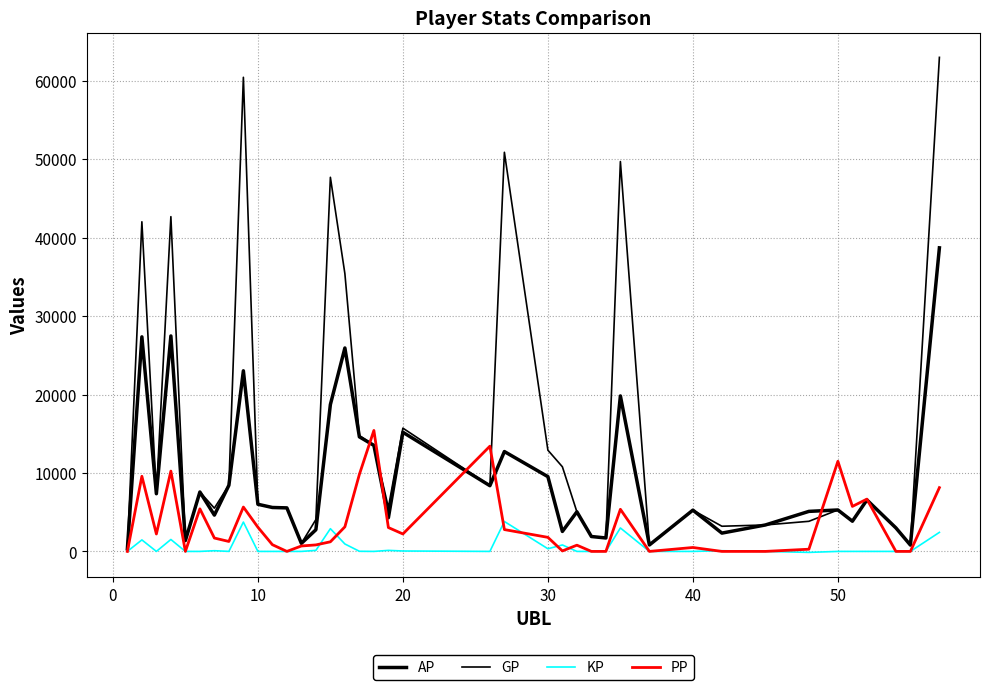

List the series in order of their peak value, highest first.

GP, AP, PP, KP